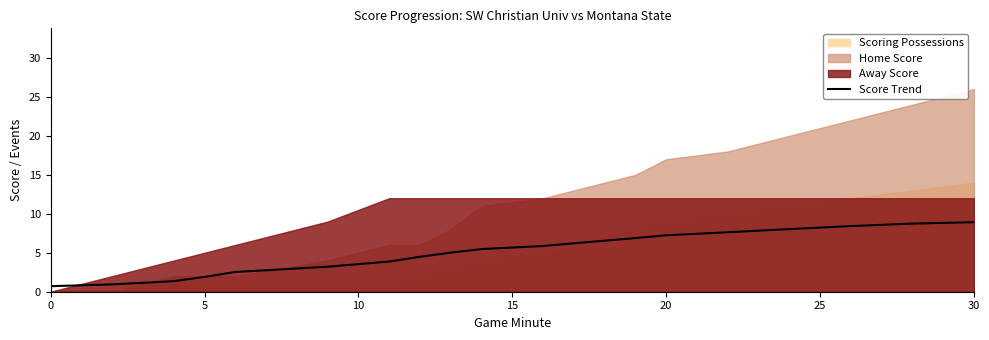

True or false: Score Trend has a value of 0.7 at 0.

True